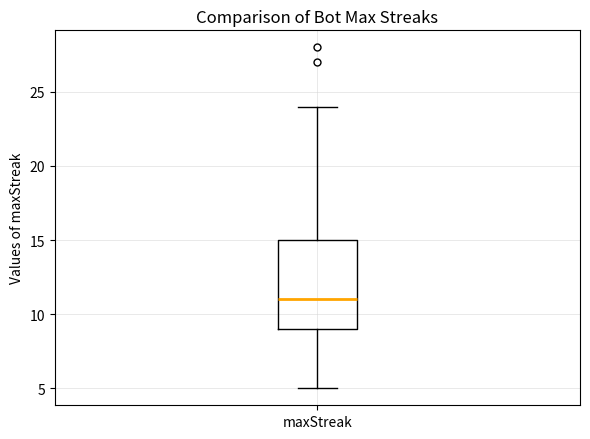

Read this box plot against the y-axis: the position of the median line, the range covered by the box, and the ends of both whiskers. The values are not printed on the chart, so give them approximately, as read against the axis.

median 11, box 9 to 15, whiskers 5 to 24